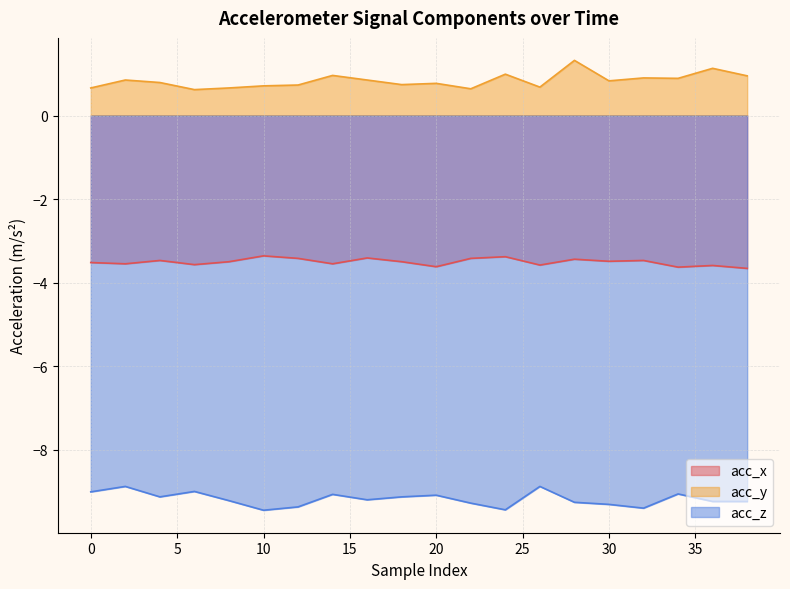

True or false: acc_y and acc_z intersect in this chart.

False